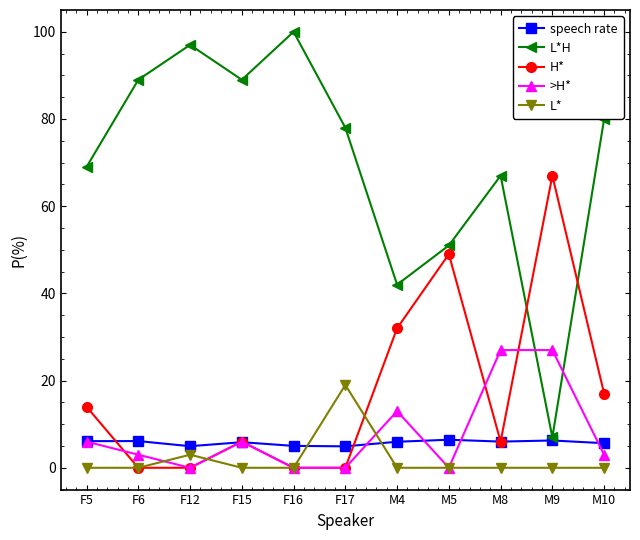

Which series changed the most between F5 and F15?

L*H